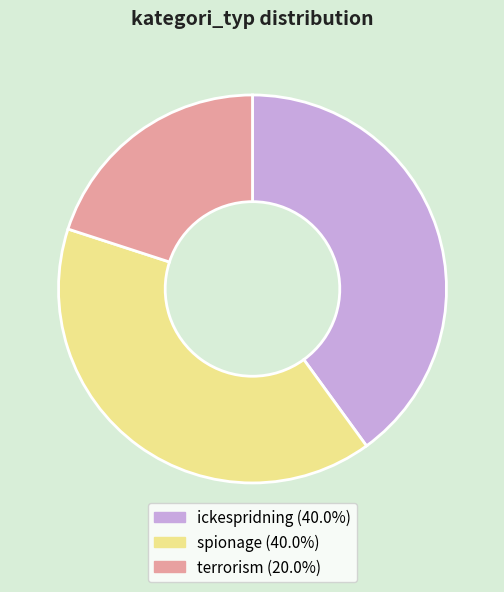

What is the smallest slice in the pie chart?

terrorism